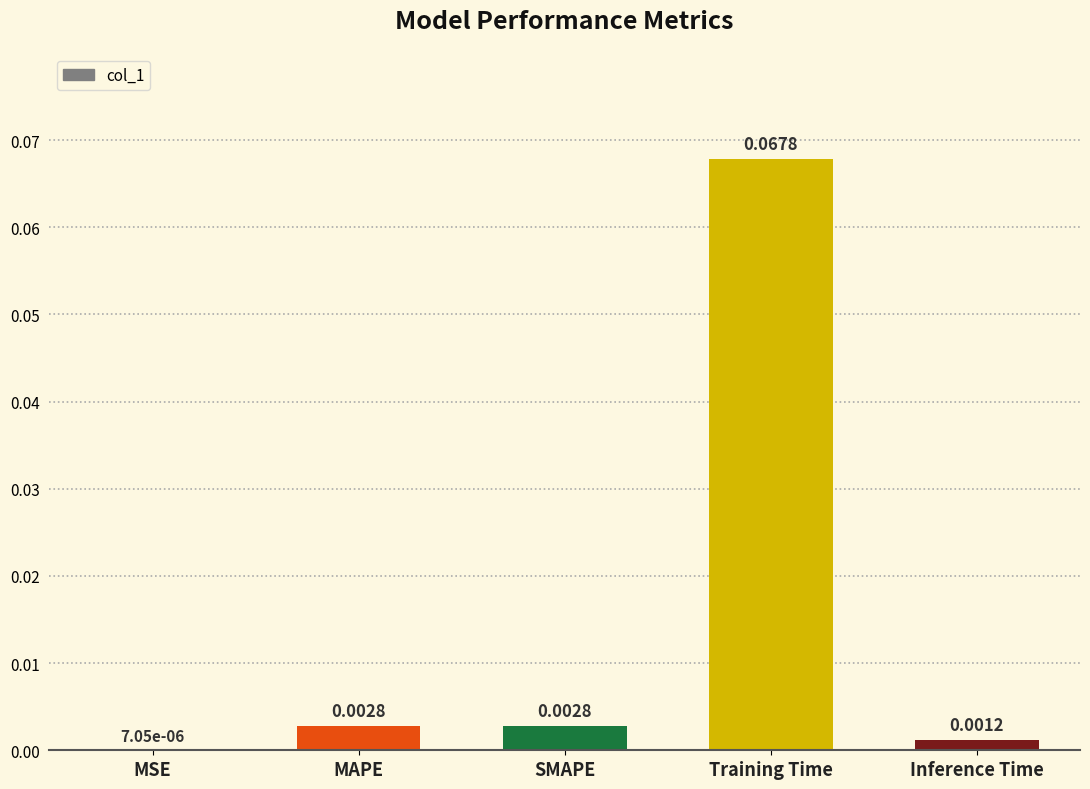

At which label is the value closest to 0?

MSE